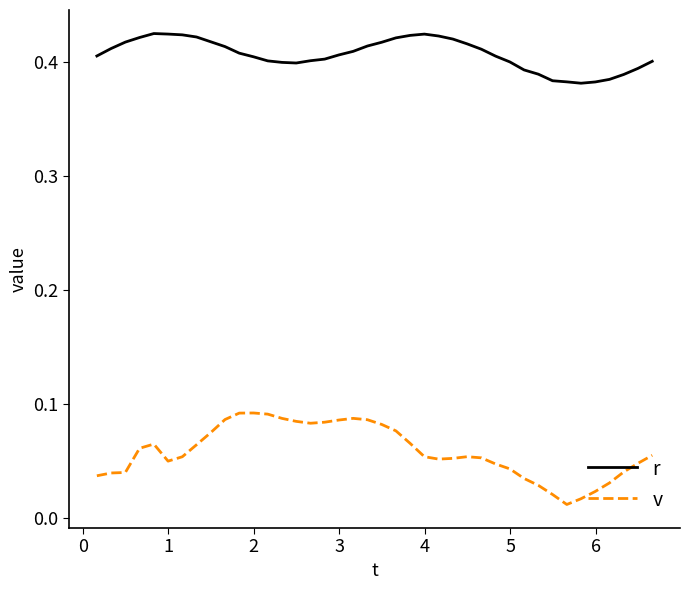

Which series has the largest total across all categories?

r